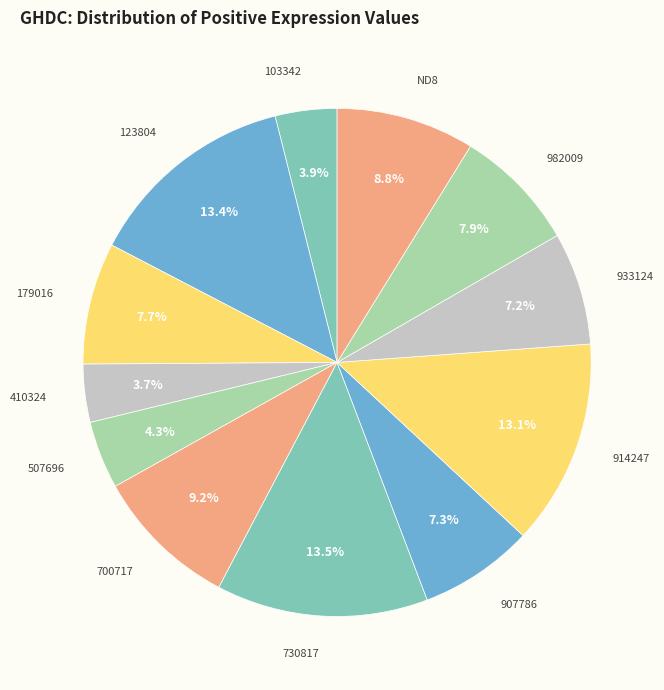

What percentage do 507696 and 700717 together represent?

13.5%